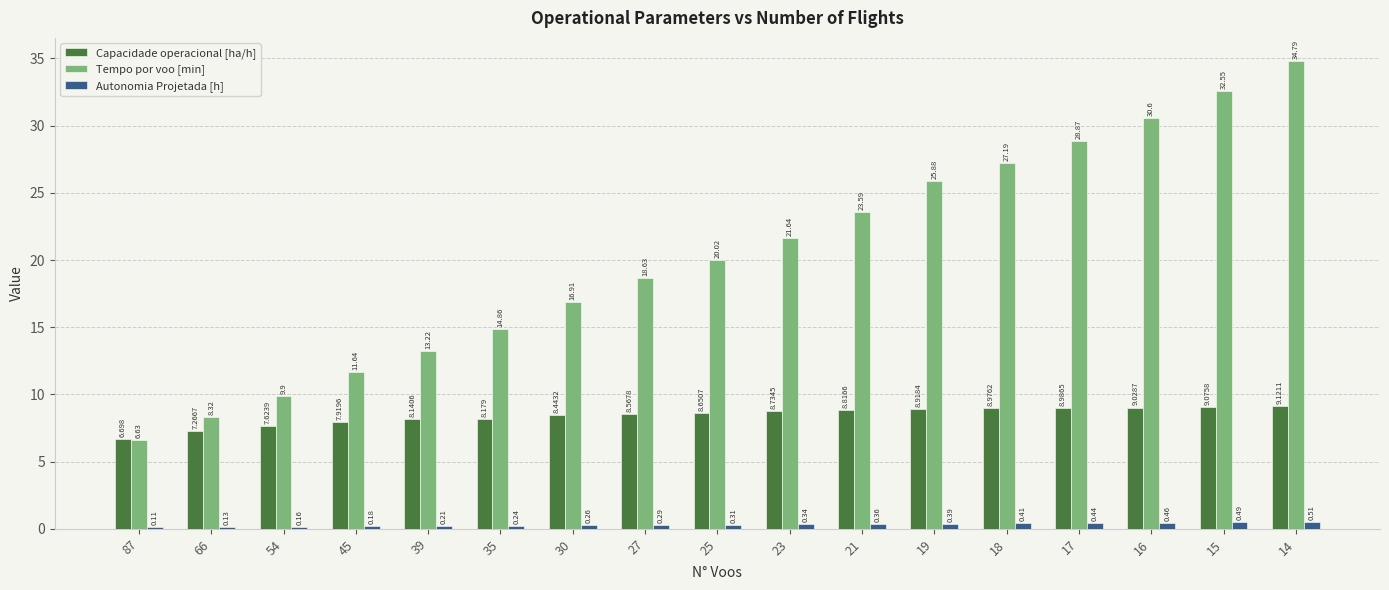

Rank the series by their maximum value, from highest to lowest.

Tempo por voo [min], Capacidade operacional [ha/h], Autonomia Projetada [h]